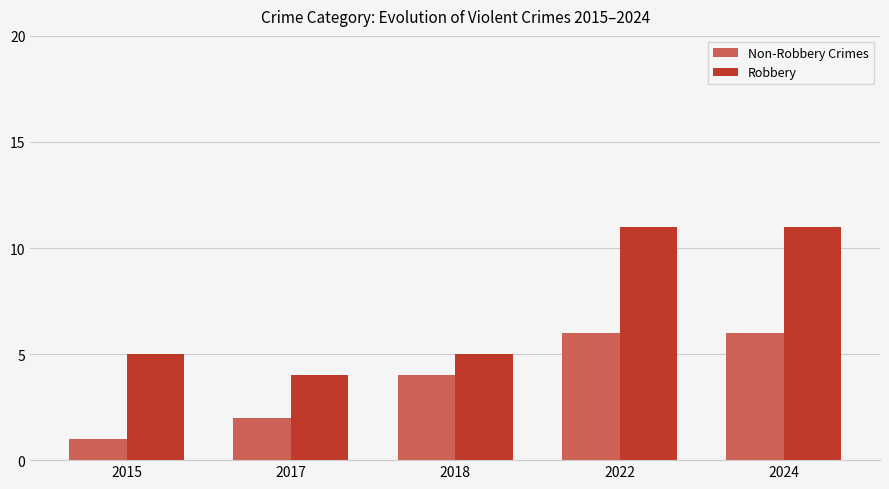

What is the sum of the Non-Robbery Crimes values at 2017 and 2022?

8